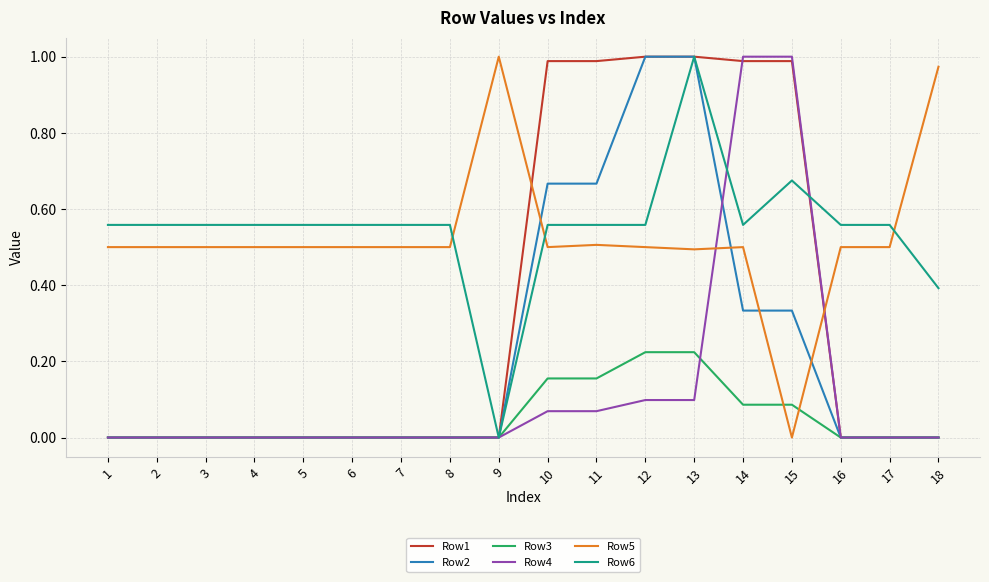

Where do Row2 and Row5 first cross each other?

9 and 10